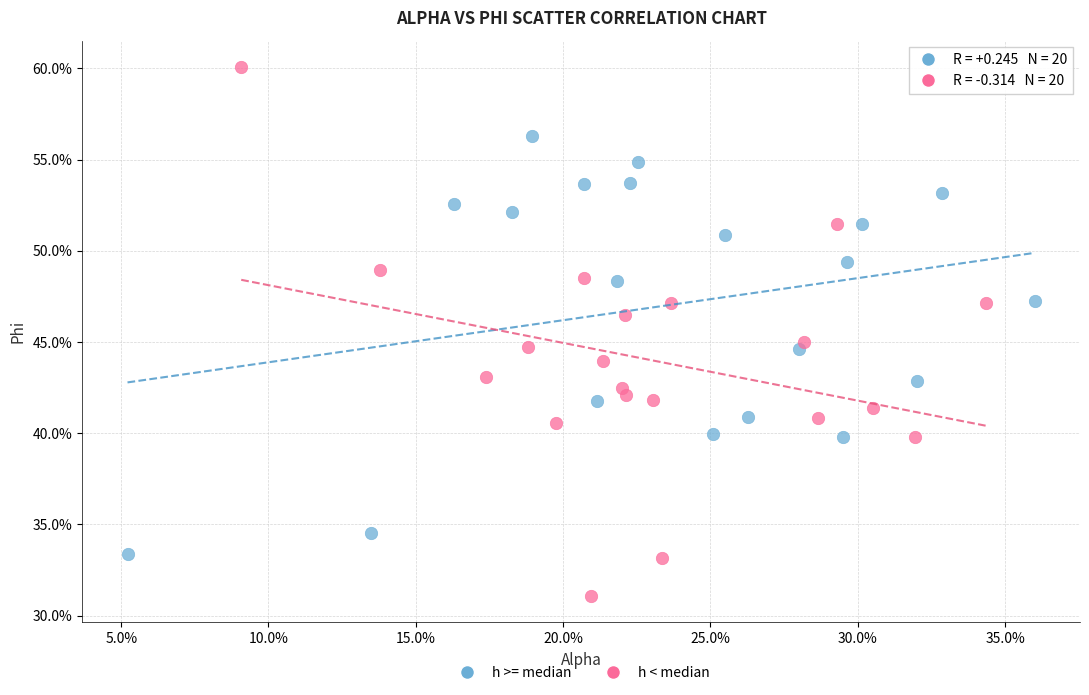

What are all the series names shown in the legend?

h >= median, h < median